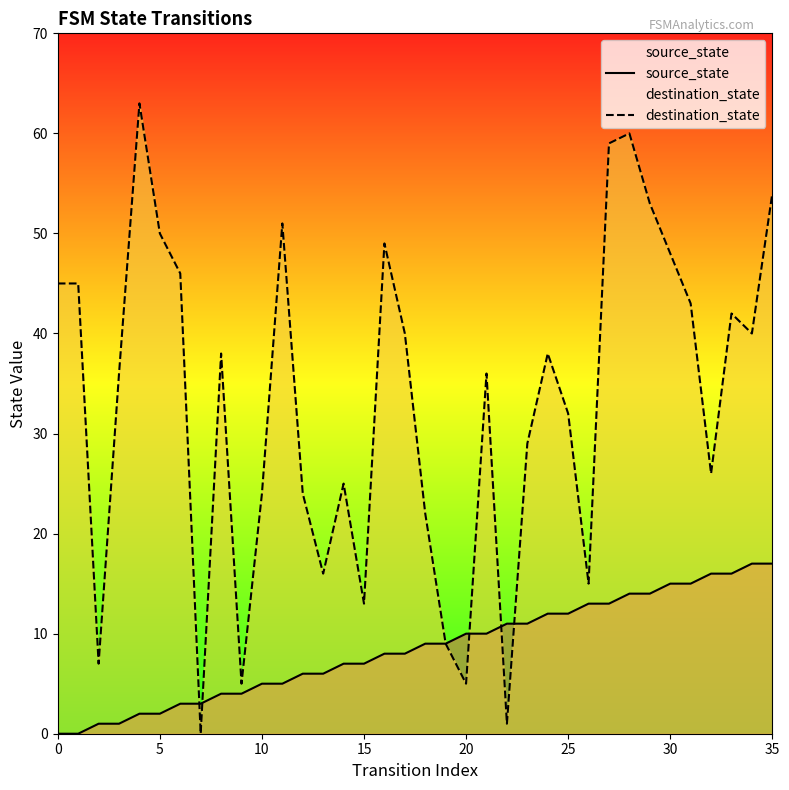

What is the highest value of the destination_state series?

63